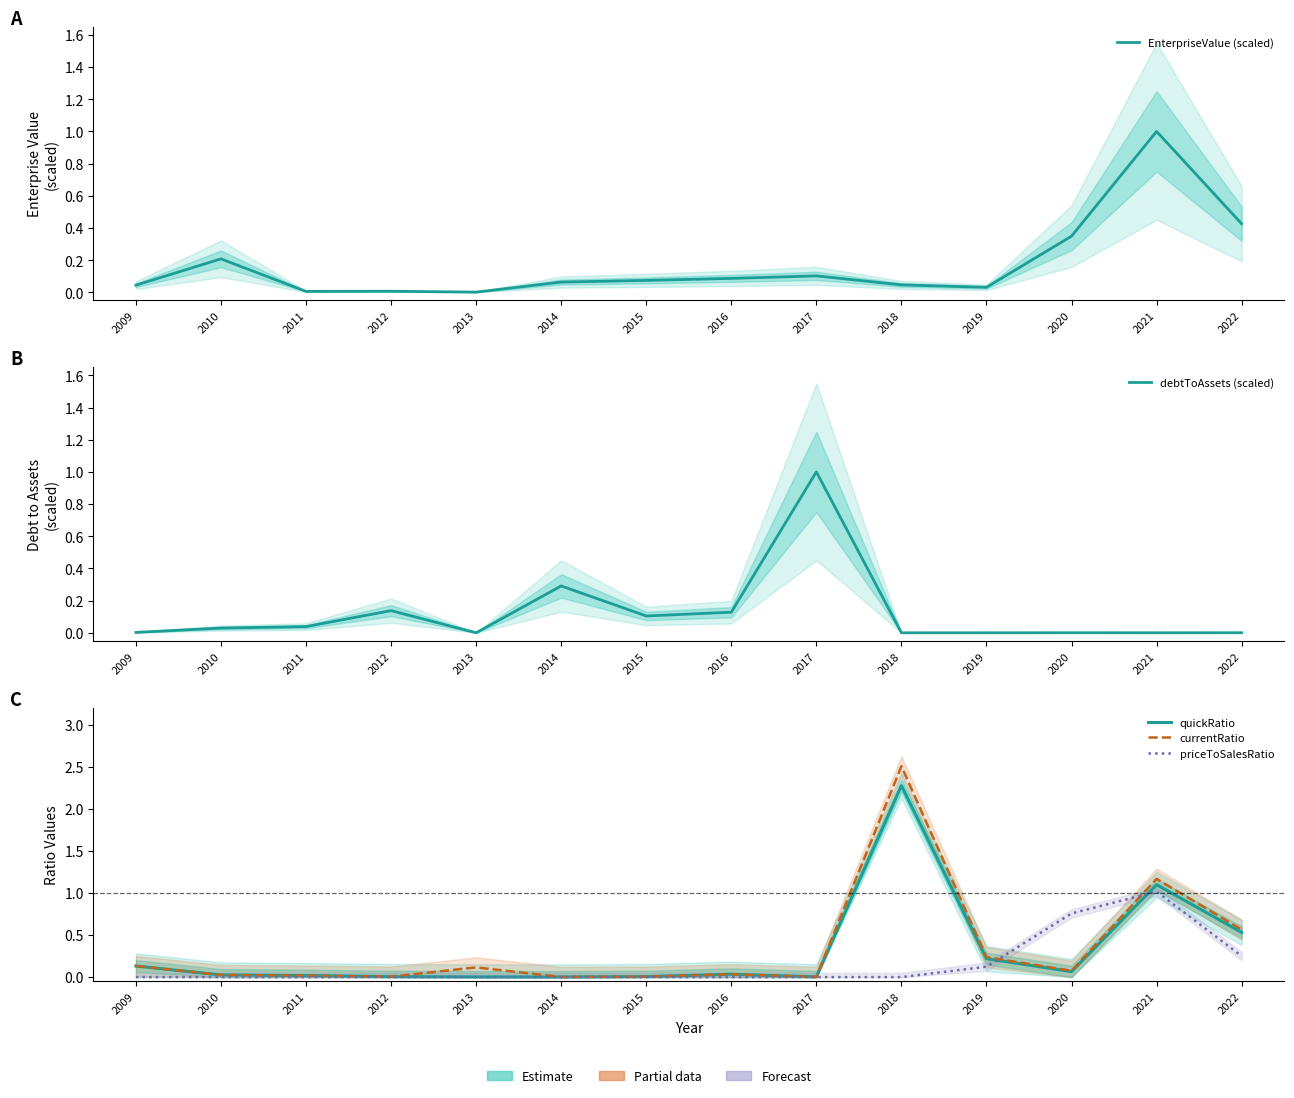

What is the total value across all series at 2021?

4.3